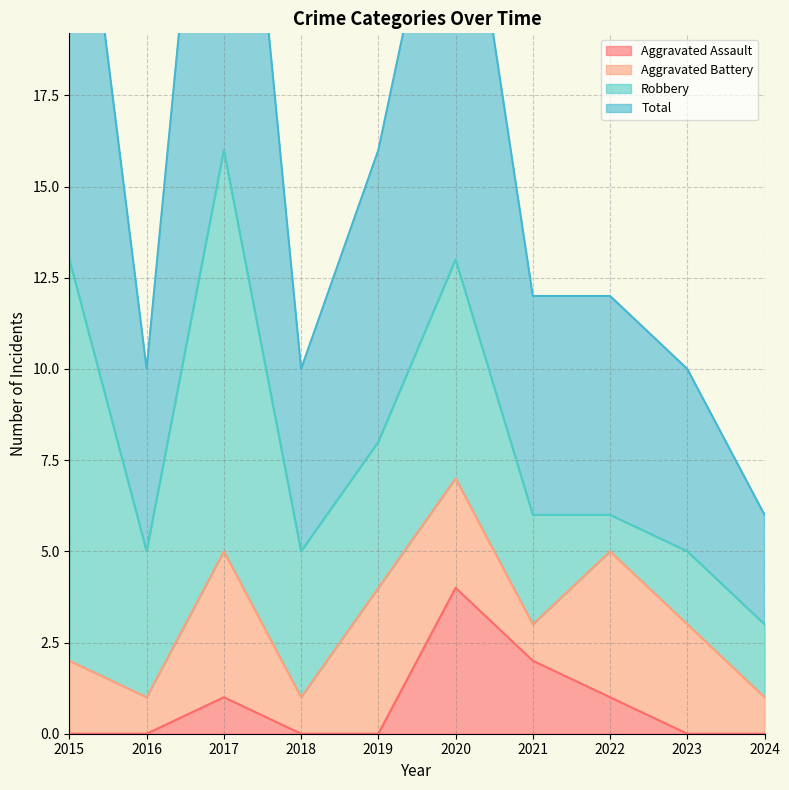

Is it true that Aggravated Assault equals 0 at 2015?

True